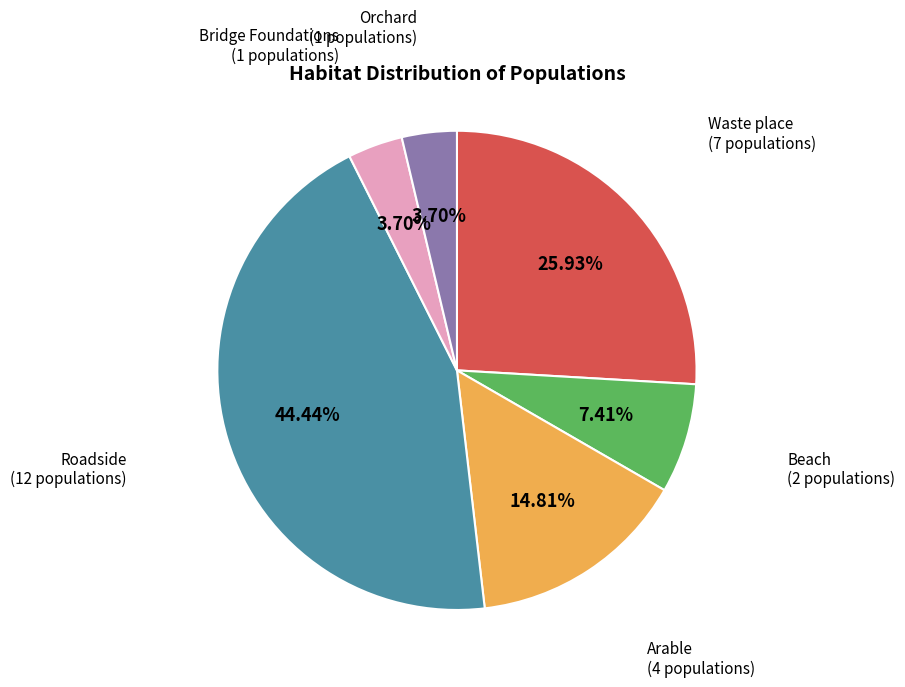

Is there any slice that represents more than half of the pie?

No